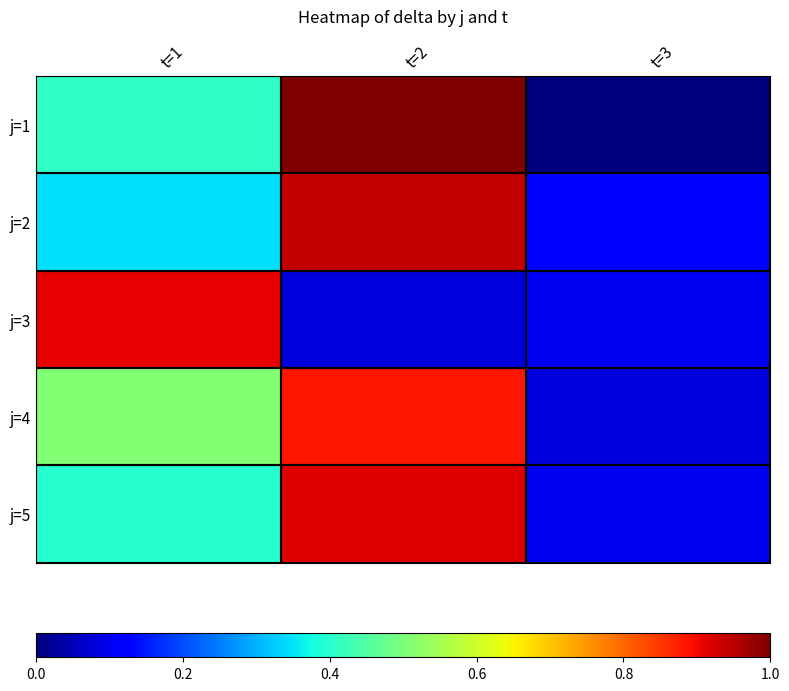

Reading left to right, extract all data points from this chart.

j=1: t=1=14.0	t=2=25.4	t=3=6.2
j=2: t=1=12.8	t=2=24.2	t=3=8.6
j=3: t=1=23.6	t=2=7.8	t=3=8.2
j=4: t=1=16.0	t=2=23.2	t=3=7.8
j=5: t=1=13.8	t=2=23.8	t=3=8.2